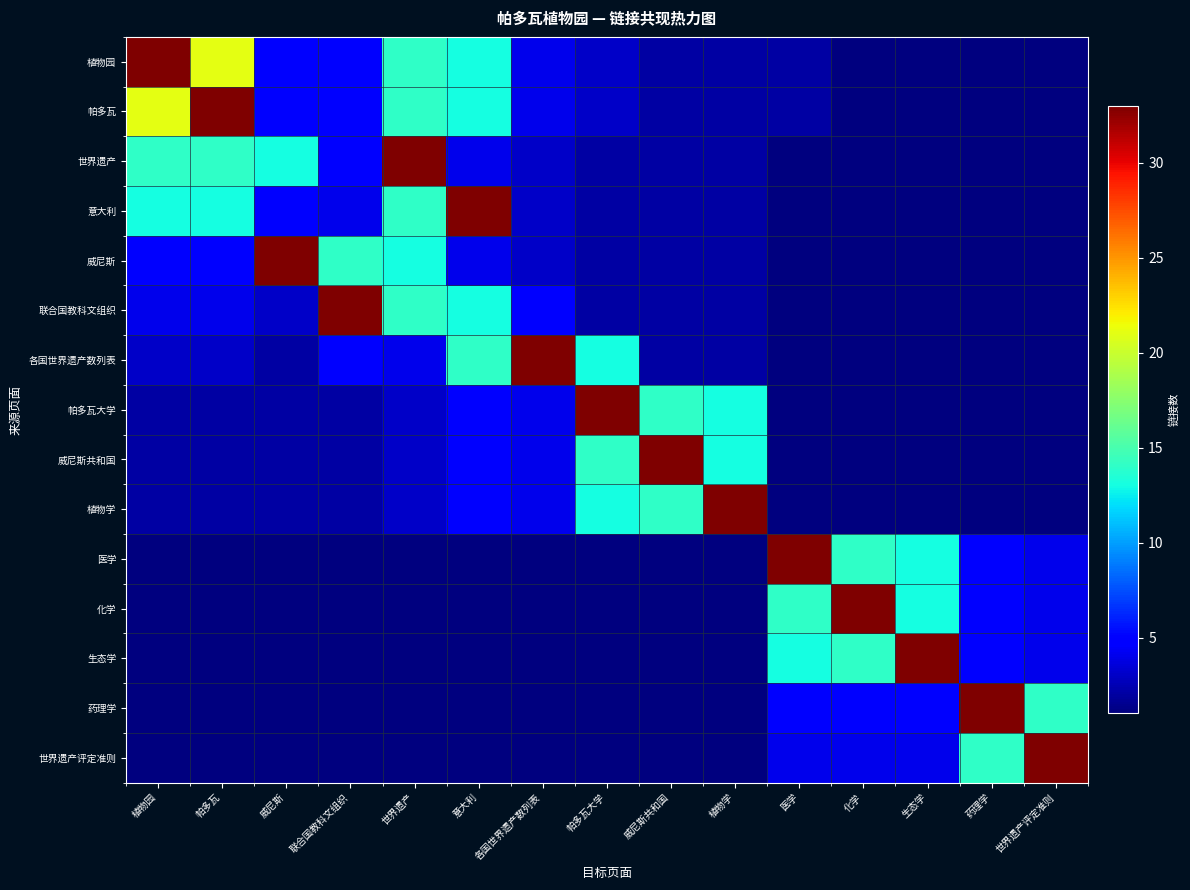

Which series has the largest range (max minus min)?

植物园